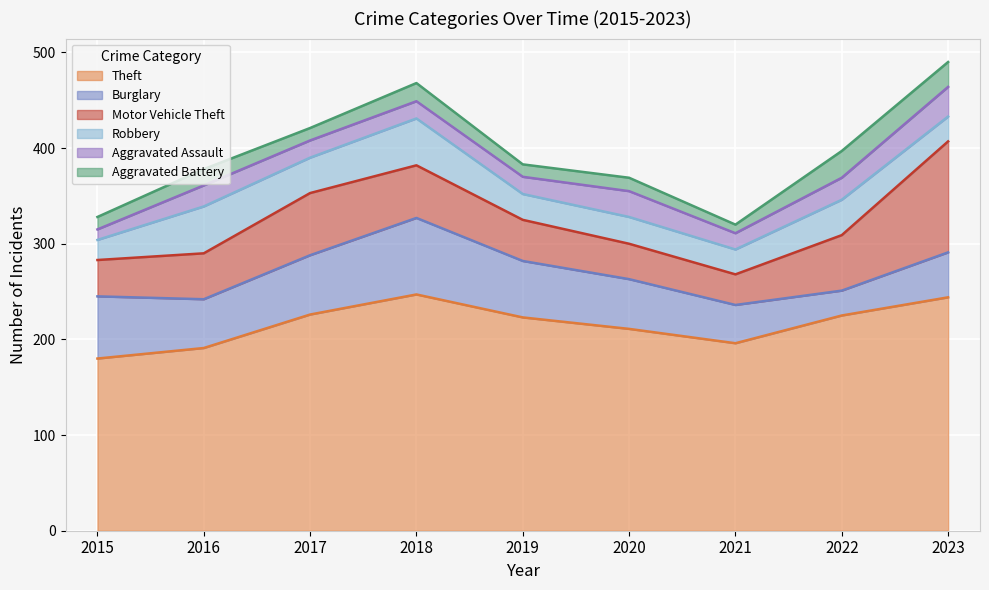

How many interior local valleys does the Burglary series have?

2